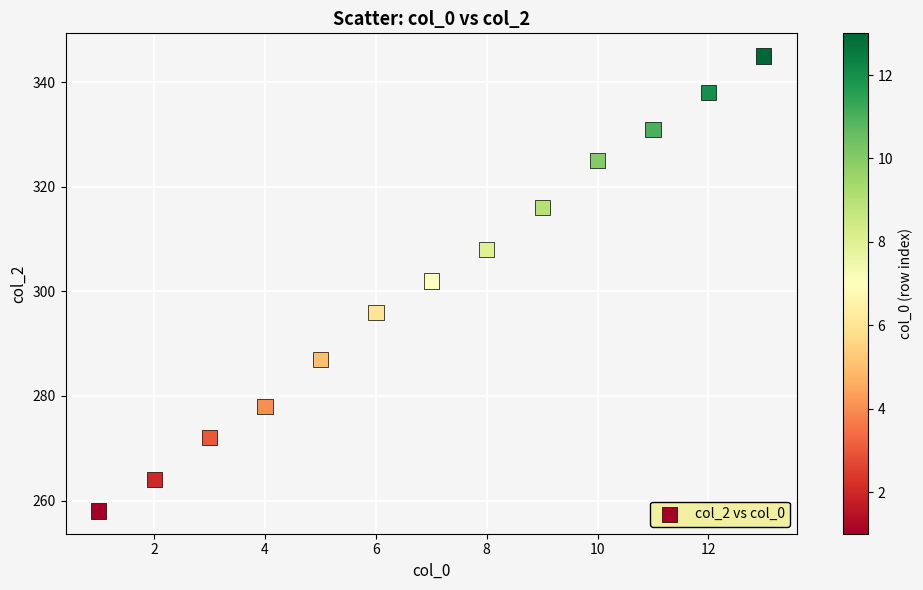

What Y value in the scatter plot is closest to 301?

302